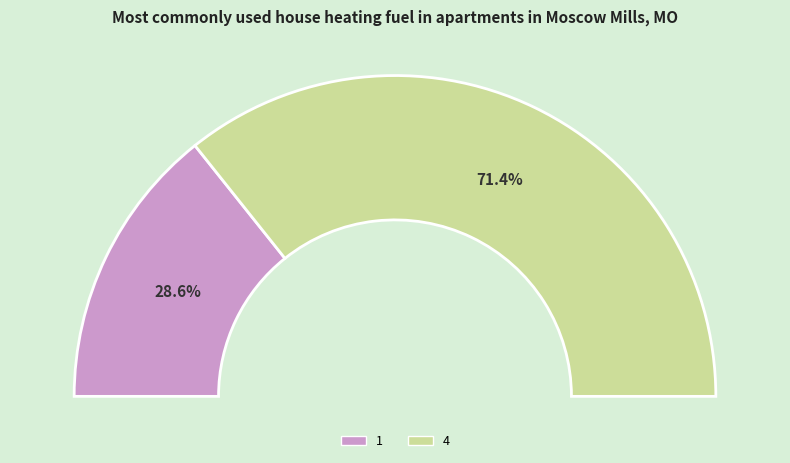

Is it true that 1 is 29% of the pie?

True